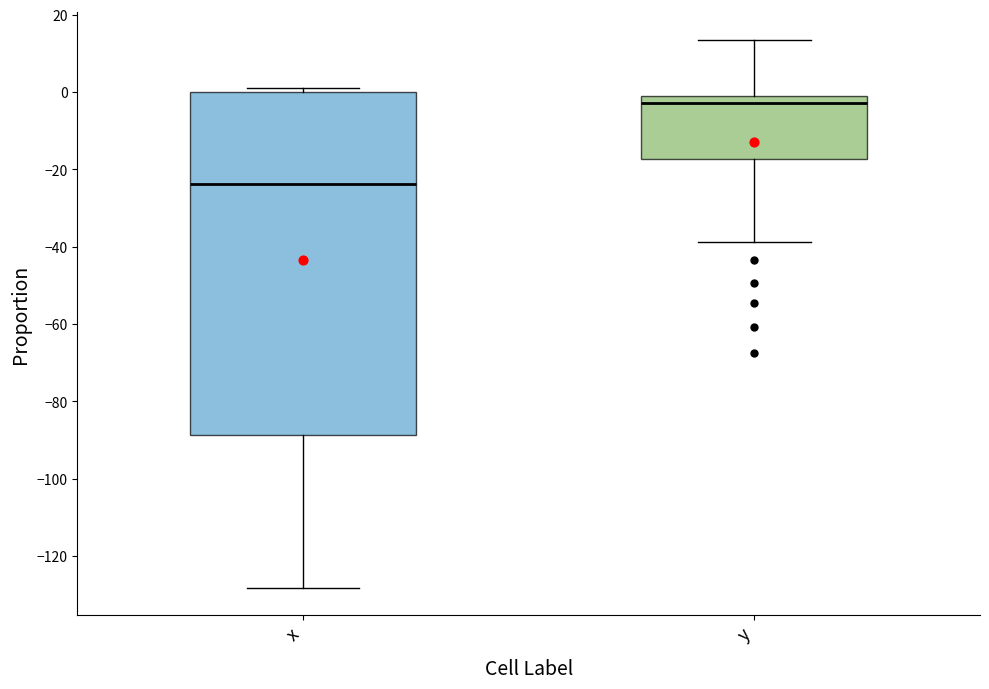

Reading left to right, read every box against the y-axis: the position of its median line, the range the box covers, and the ends of its whiskers. The values are not printed on the chart, so give them approximately, as read against the axis.

x: median -24, box -88 to 0, whiskers -128 to 2
y: median -2, box -18 to 0, whiskers -38 to 14